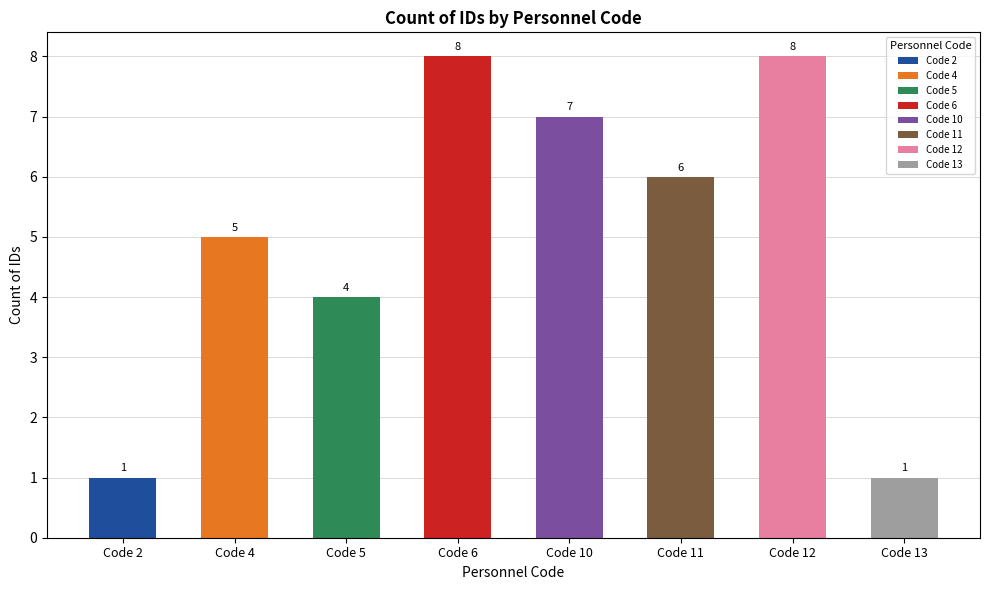

At which category does the chart reach its minimum across all series?

Code 2